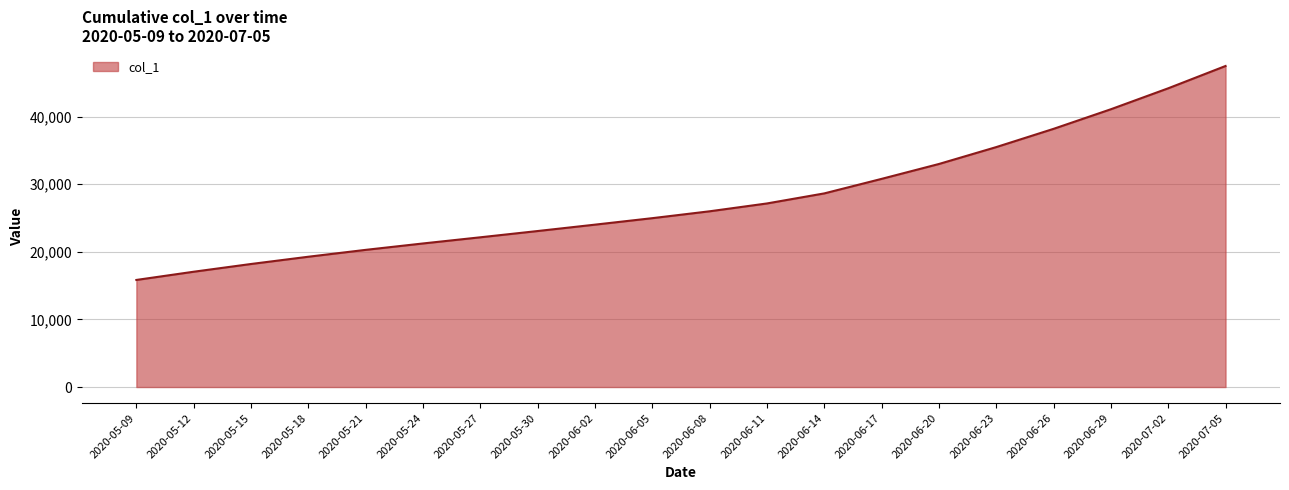

True or false: there are more than 2 points higher than both neighbors.

False